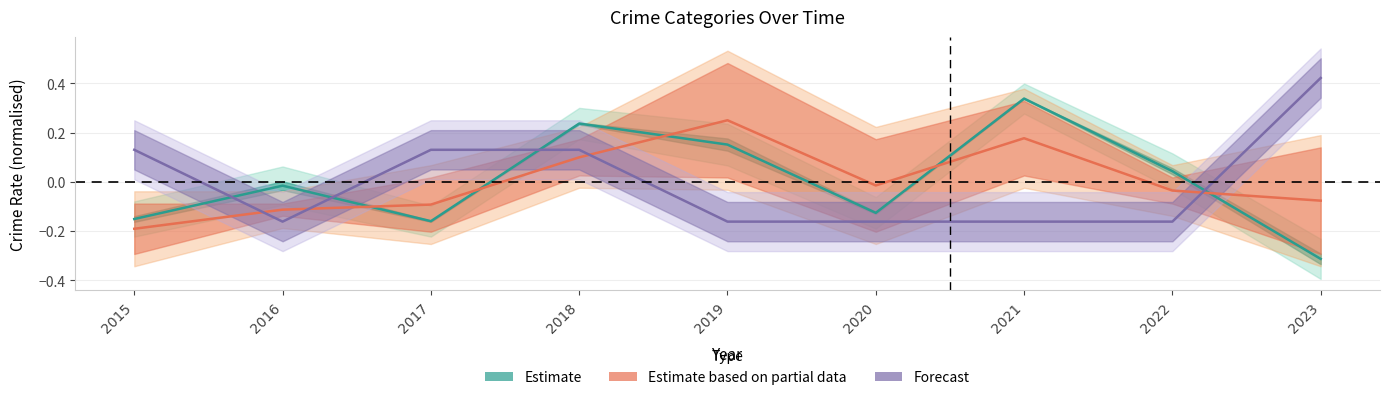

How many interior local valleys does the Estimate based on partial data series have?

1